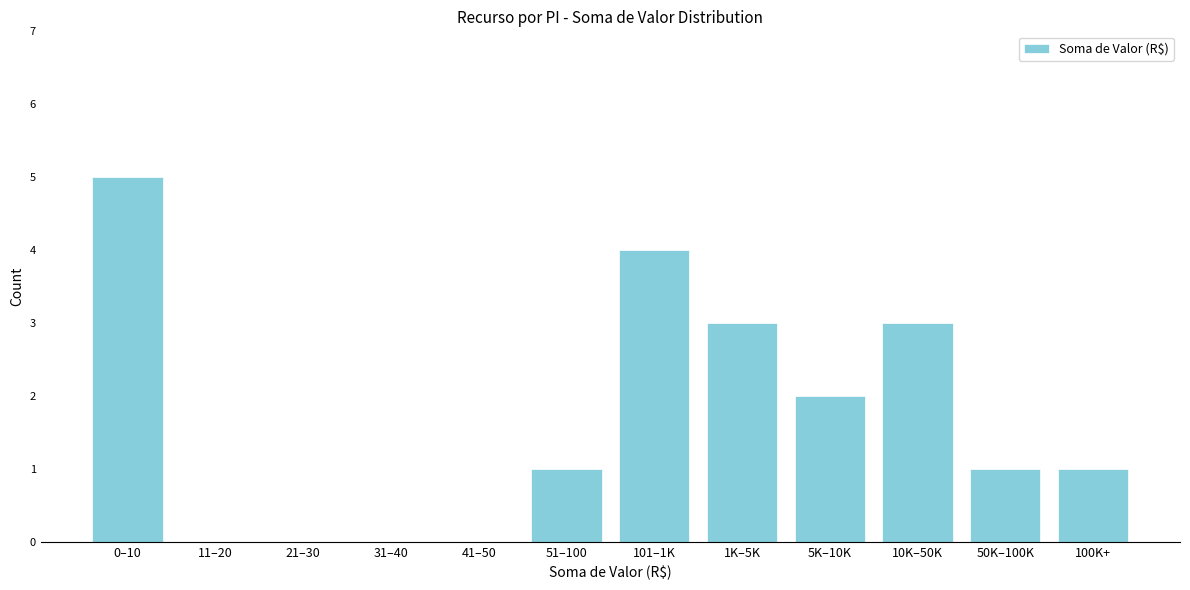

Reading left to right, extract all data points from this chart.

0–10=5	11–20=0	21–30=0	31–40=0	41–50=0	51–100=1	101–1K=4	1K–5K=3	5K–10K=2	10K–50K=3	50K–100K=1	100K+=1